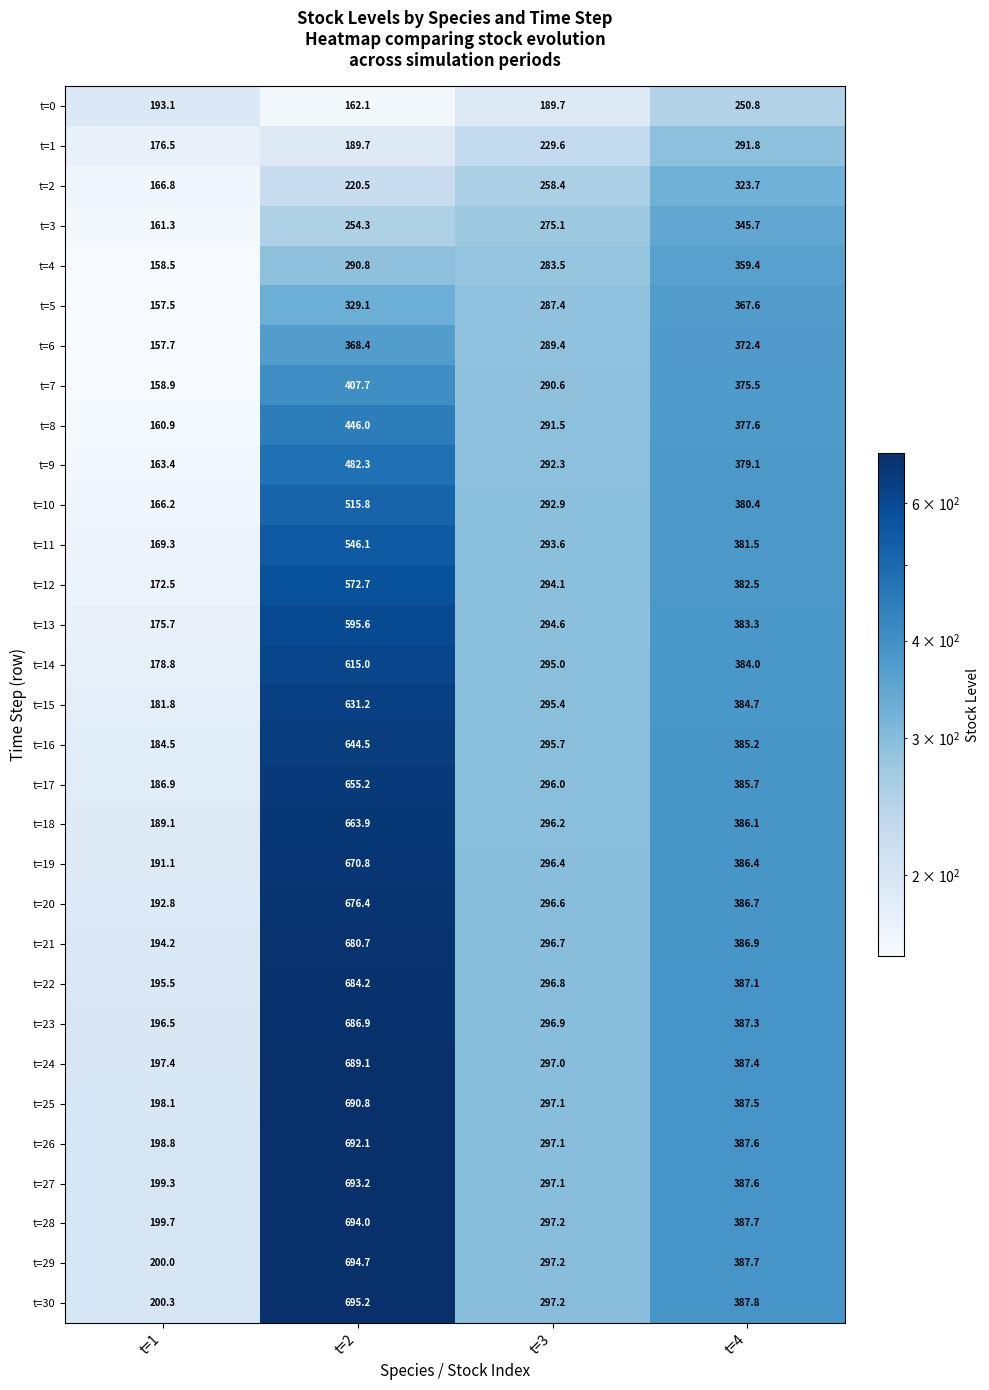

What is the average value of the t=3 series?

259.1